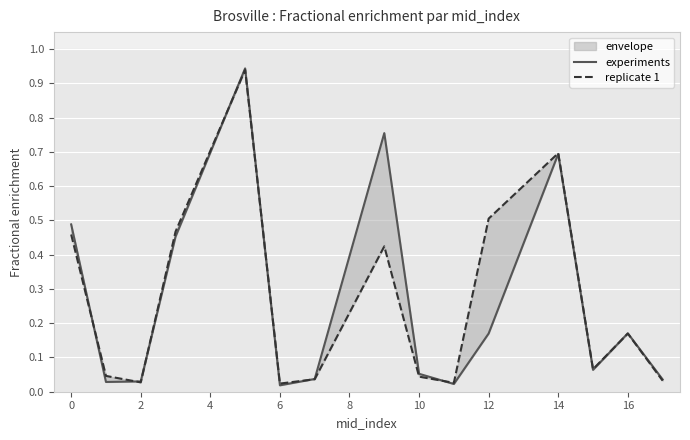

Is it true that replicate 1 equals 0.7 at 12?

False